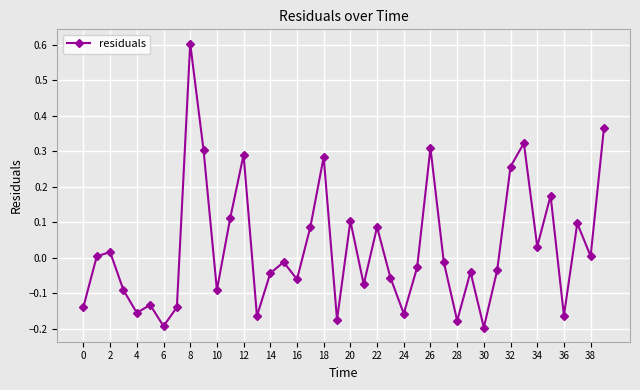

What is the greatest value displayed?

0.6